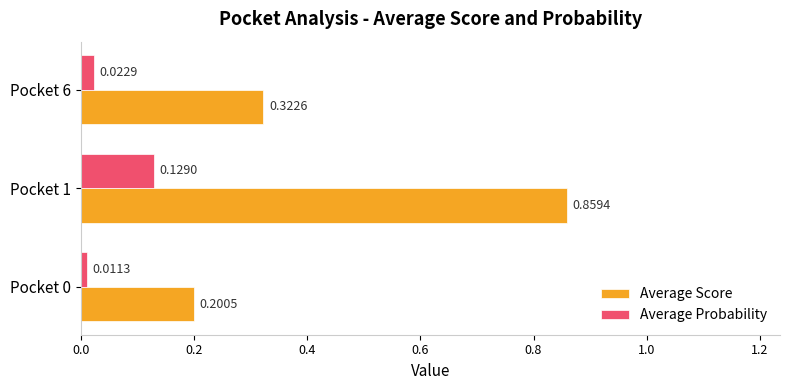

At Pocket 0, list the series in order from largest to smallest.

Average Score, Average Probability